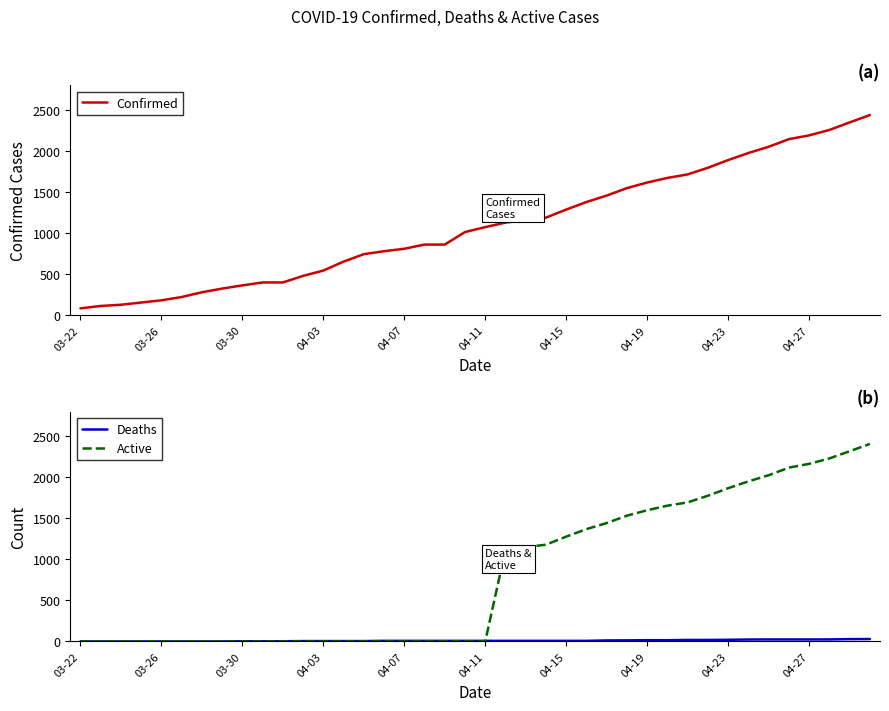

True or false: Deaths and Confirmed cross at least once.

False